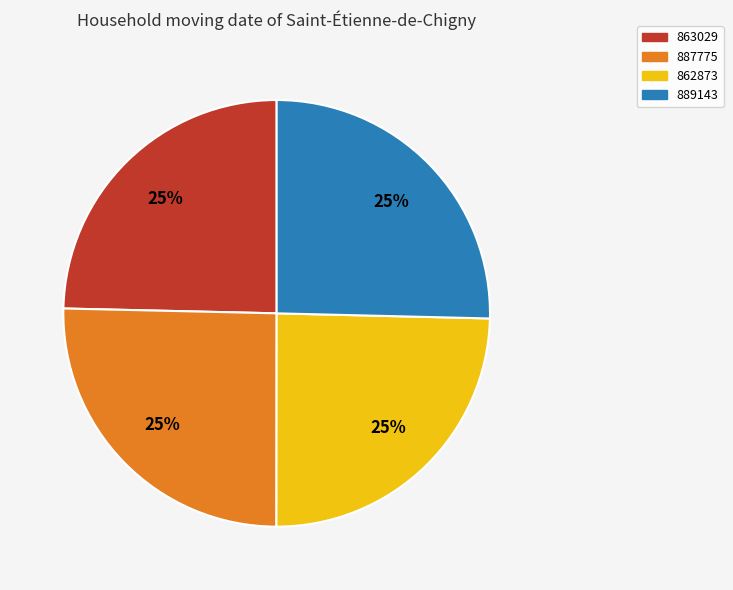

Is it true that 863029 is 36% of the pie?

False